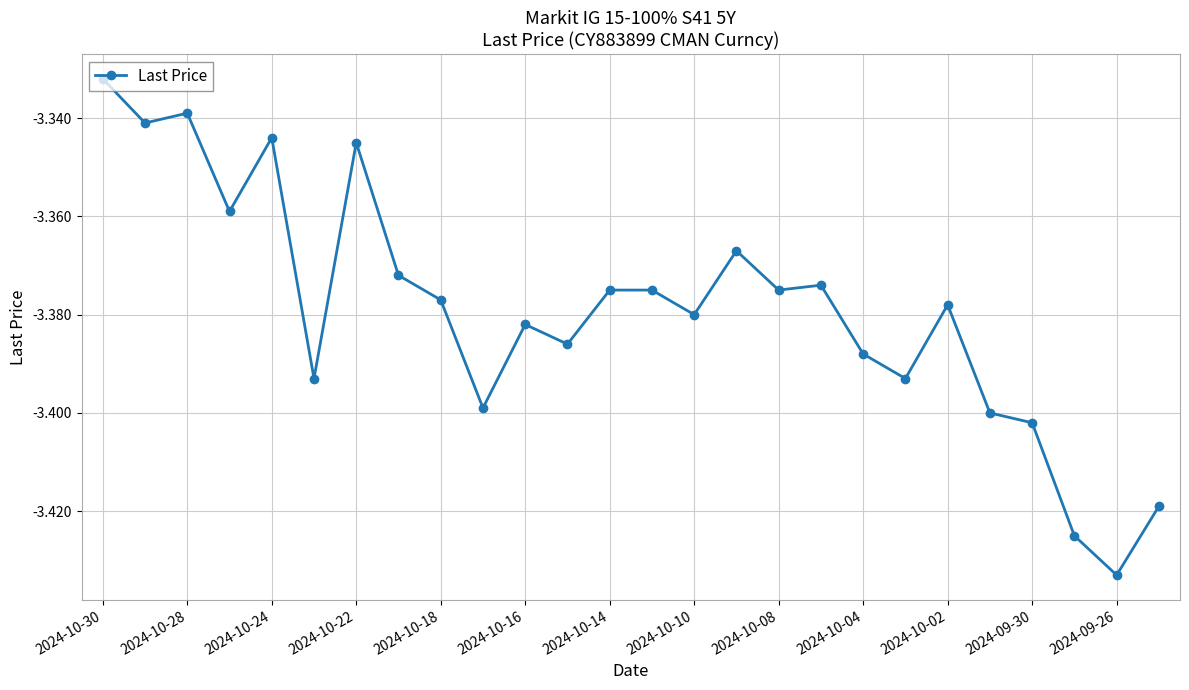

What is the sum of all values?

-87.9